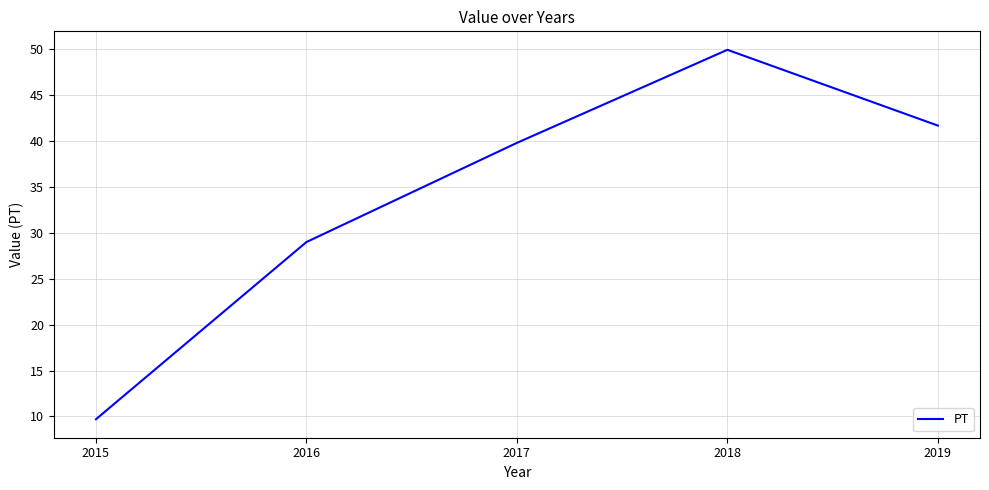

The value at 2019 is 74.4. True or false?

False